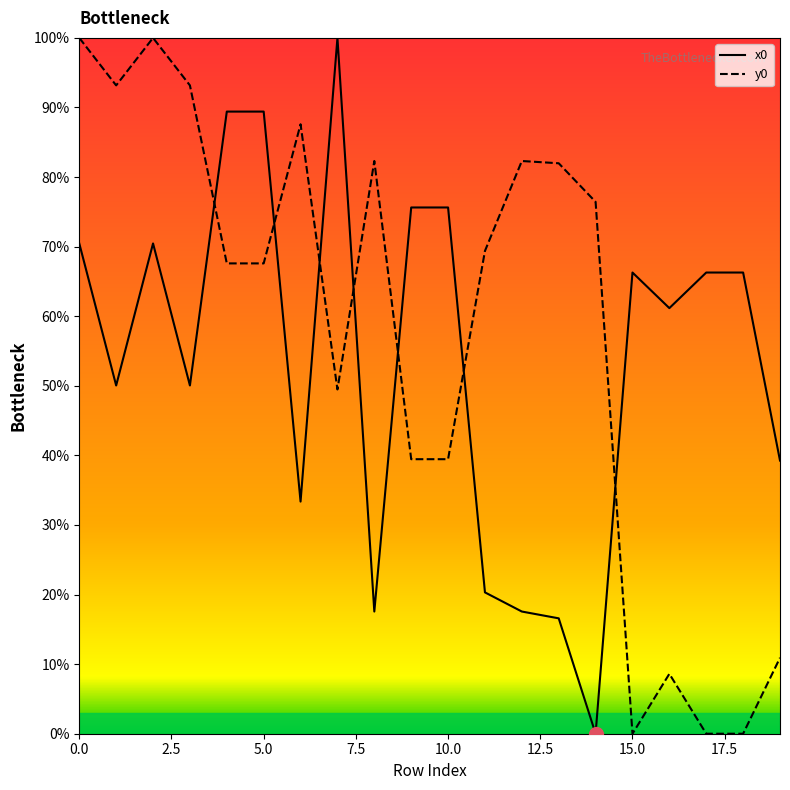

At how many categories does at least one series exceed 85?

8